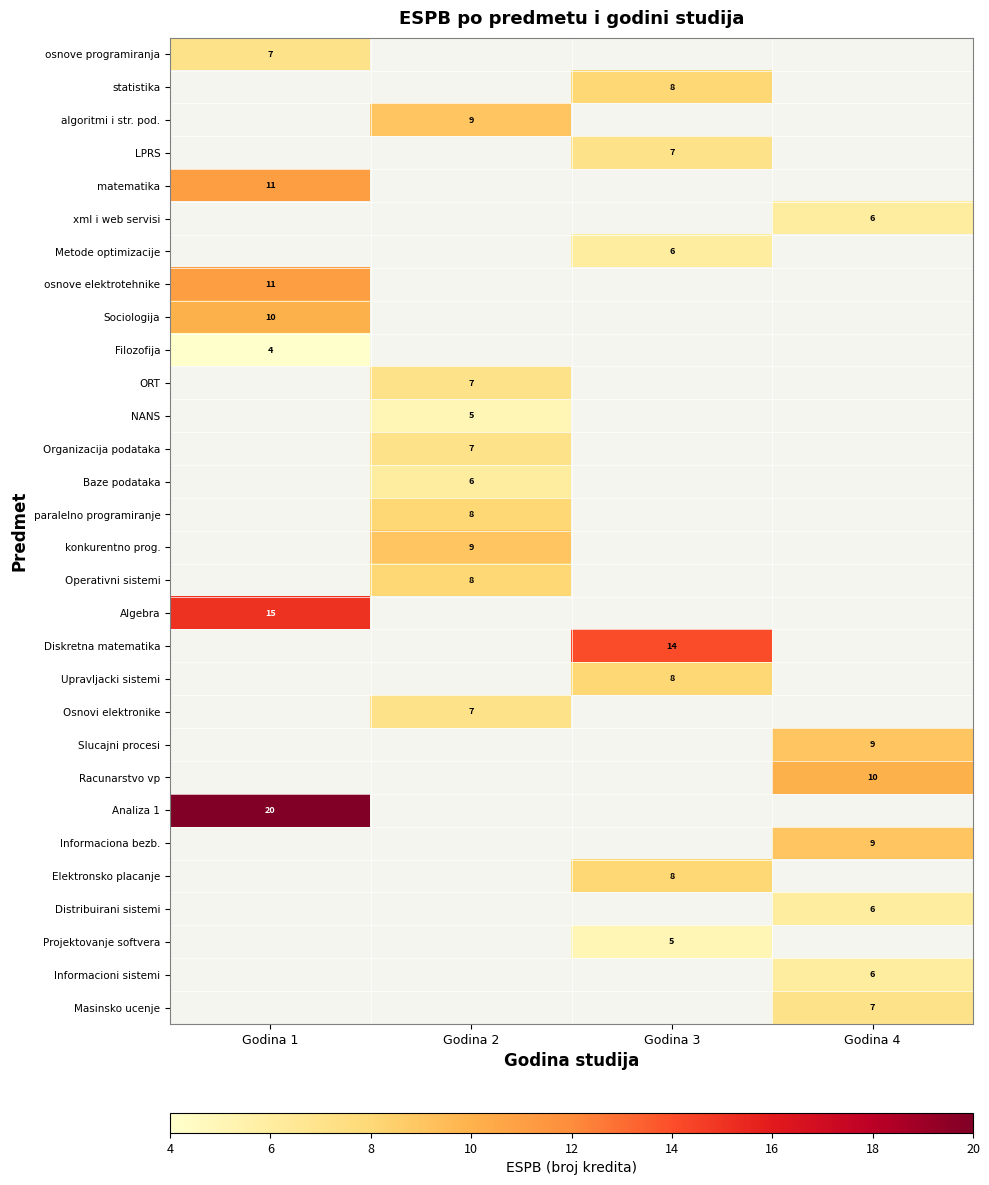

The value of LPRS at Godina 3 is 4. True or false?

False